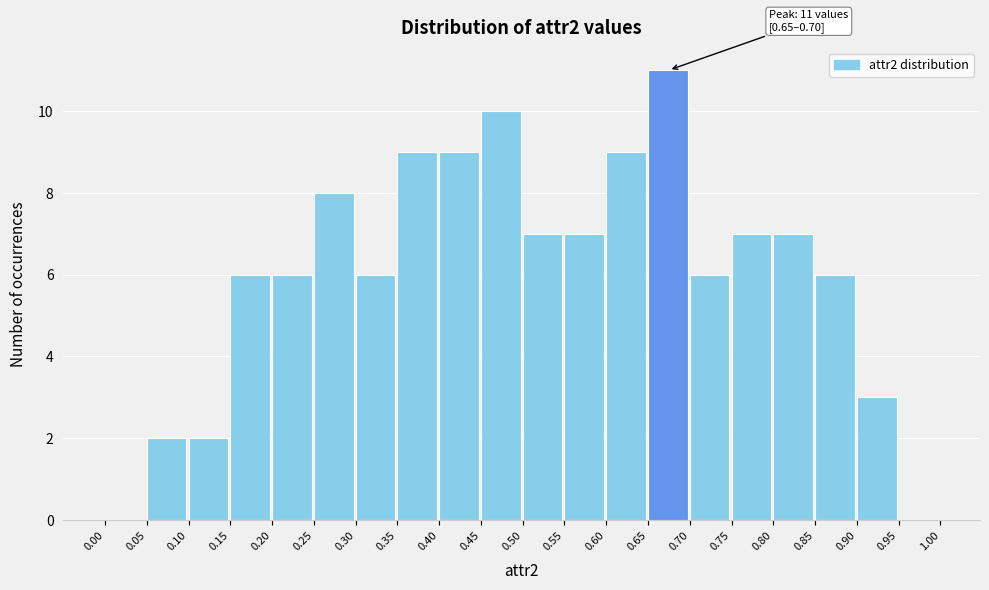

Which range on the x-axis has the tallest bar?

0.65 to 0.70